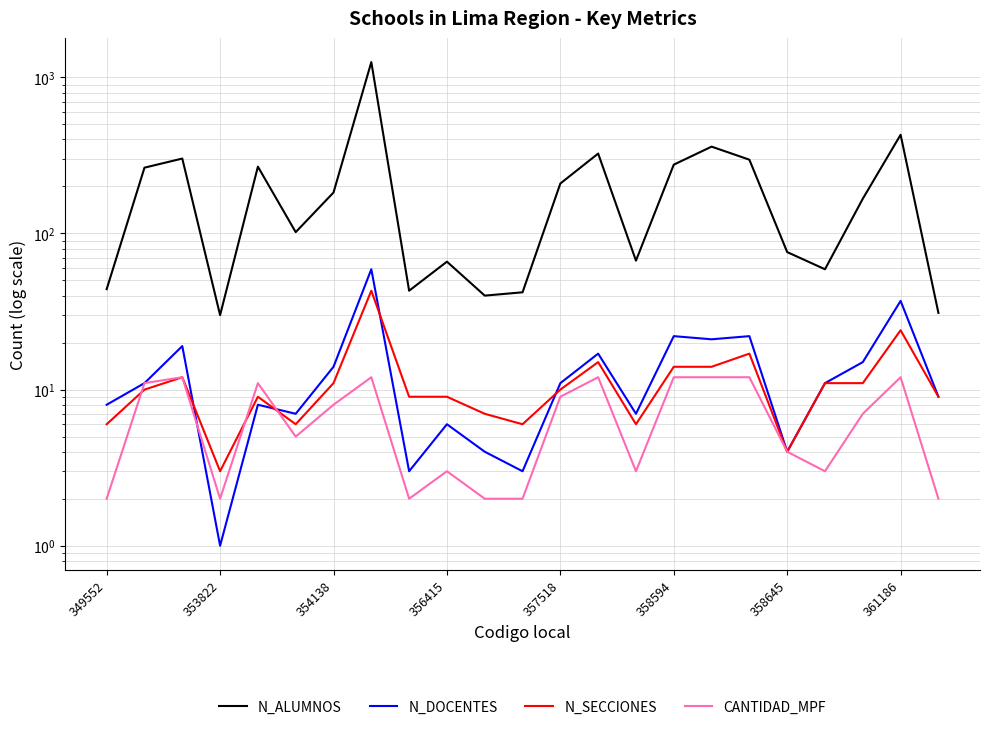

How many series are shown in this chart?

4